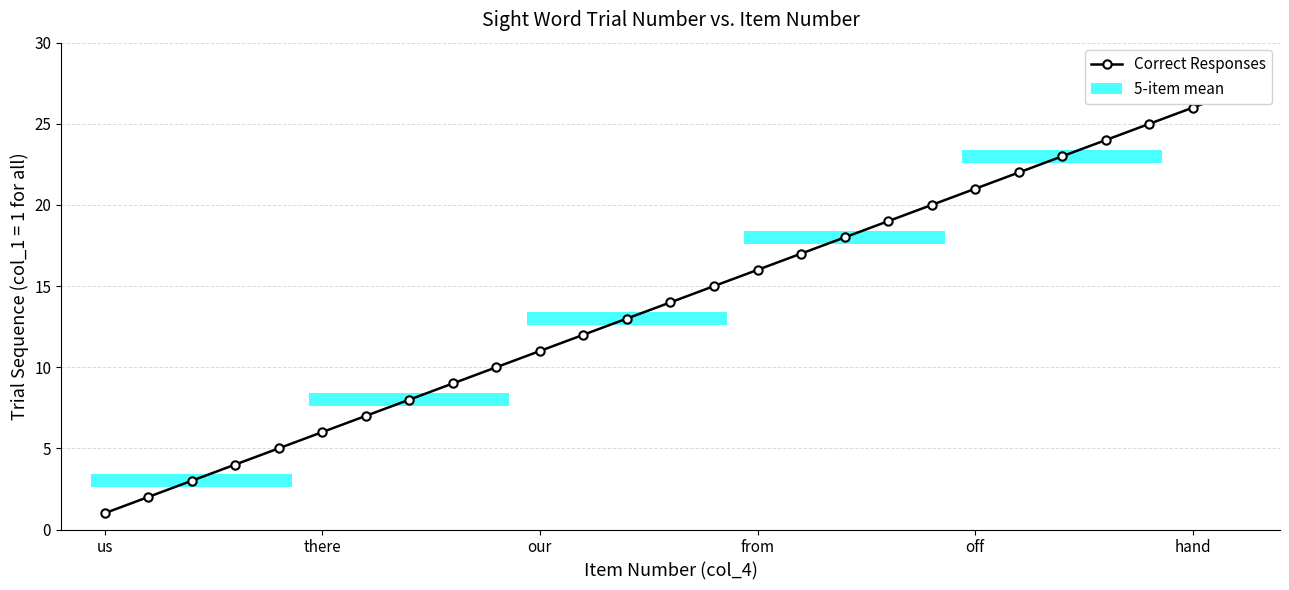

Reading left to right, what are all the values shown in this chart?

1	2	3	4	5	6	7	8	9	10	11	12	13	14	15	16	17	18	19	20	21	22	23	24	25	26	27